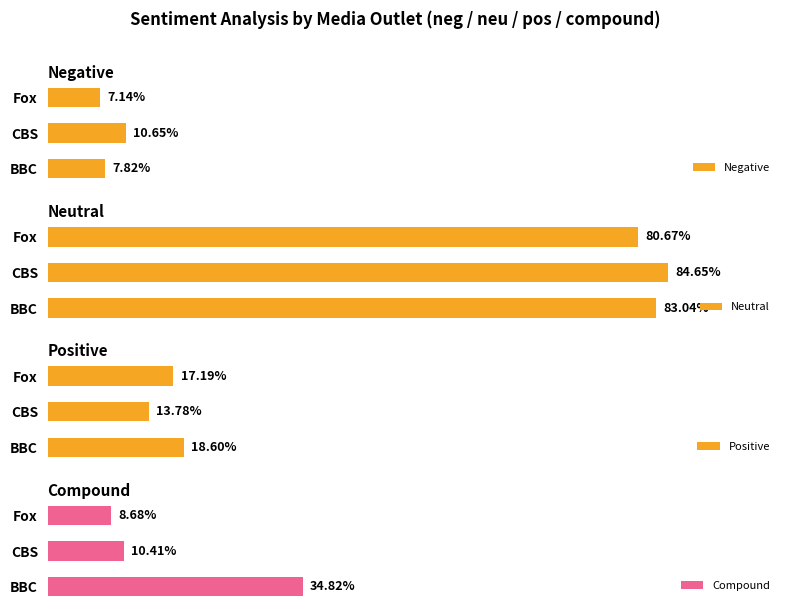

How many categories are shown in the chart?

3